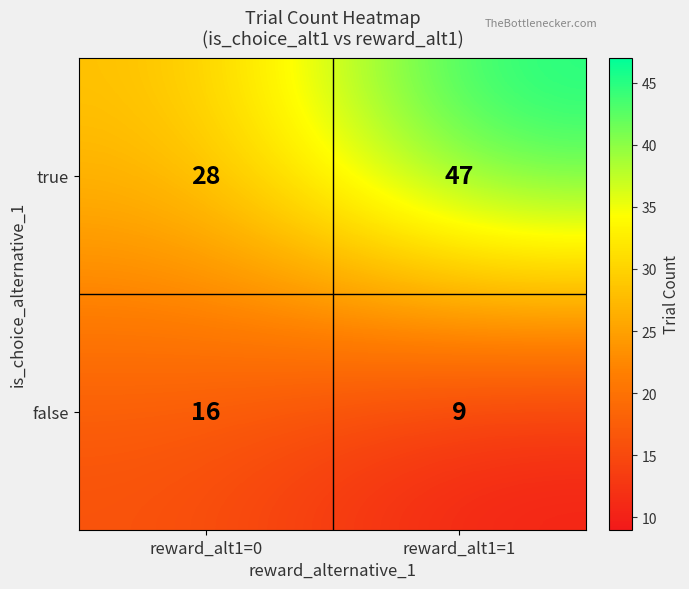

Which label corresponds to the largest value in the chart?

reward_alt1=1